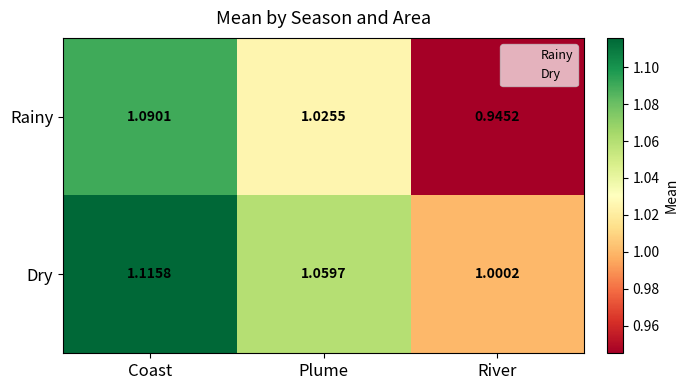

Which series has the largest total across all categories?

Dry